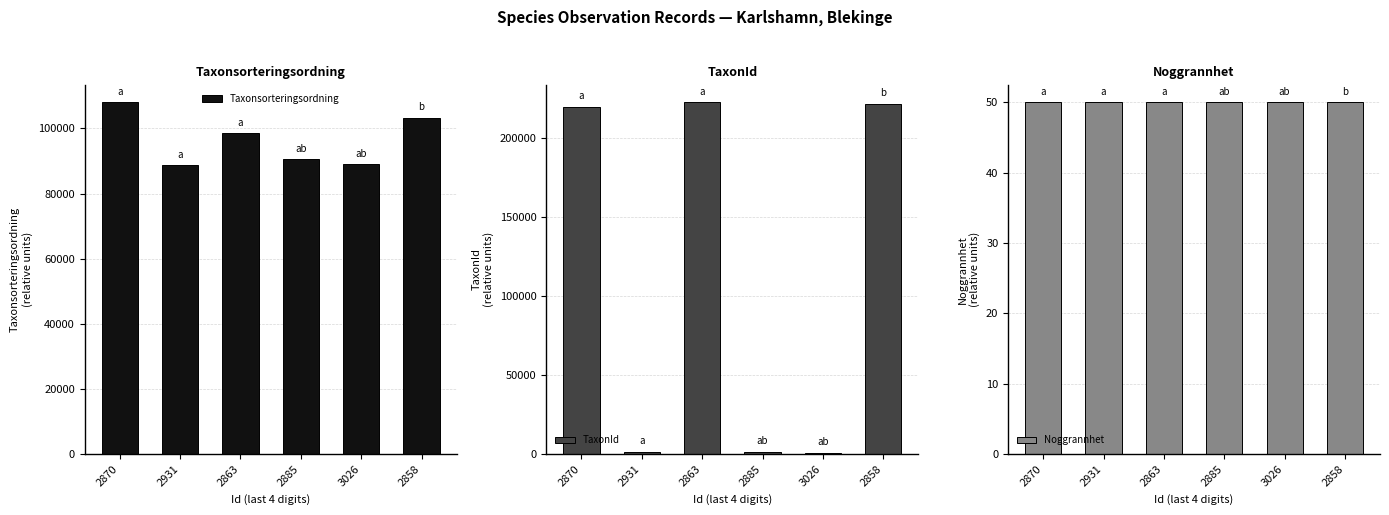

List the series in order of their peak value, highest first.

TaxonId, Taxonsorteringsordning, Noggrannhet